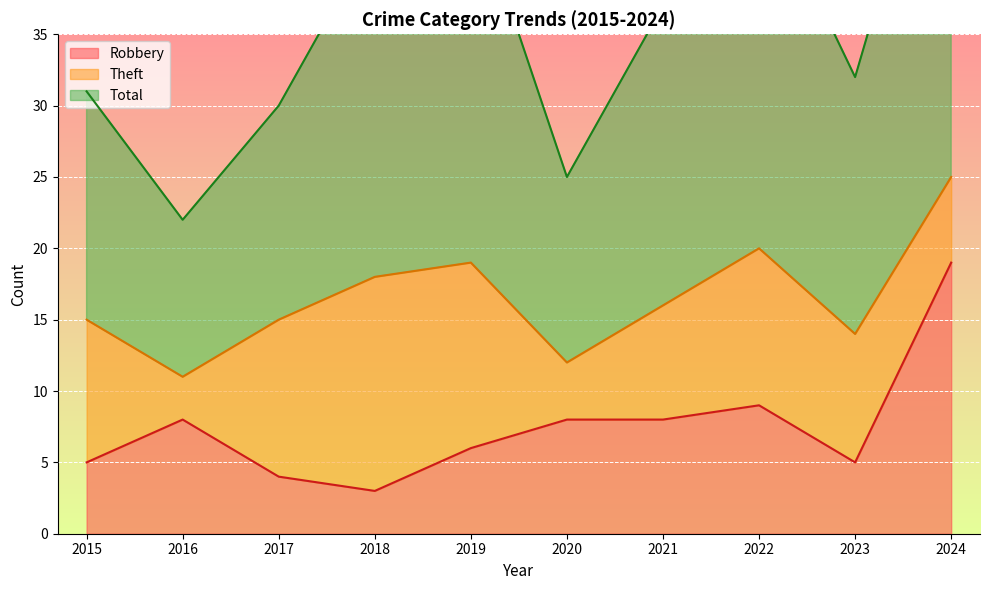

Which category has the lowest value across all series?

2018